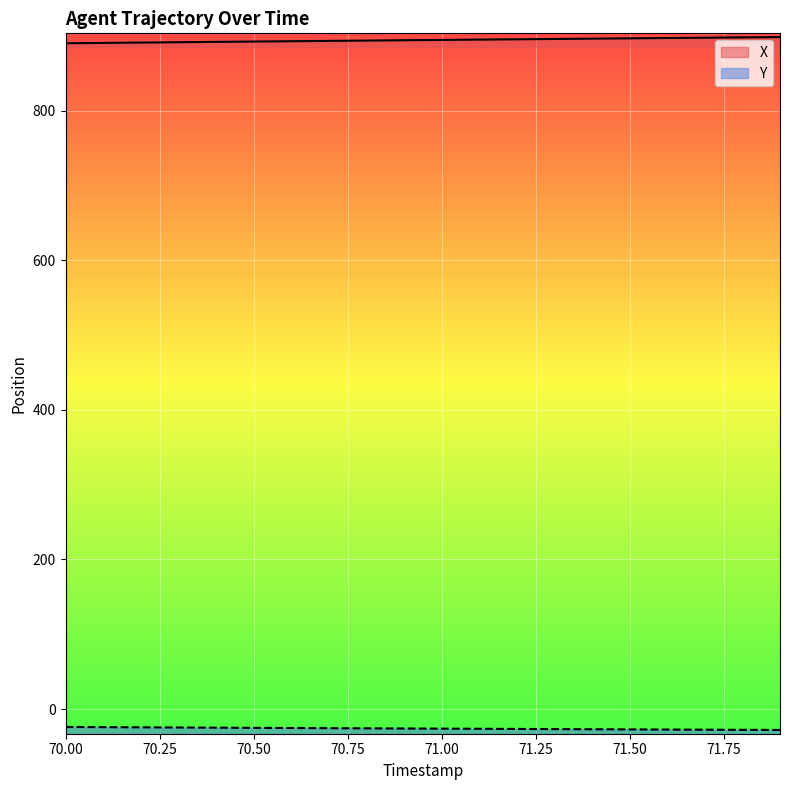

Is it true that X equals 390.9 at 71.0?

False